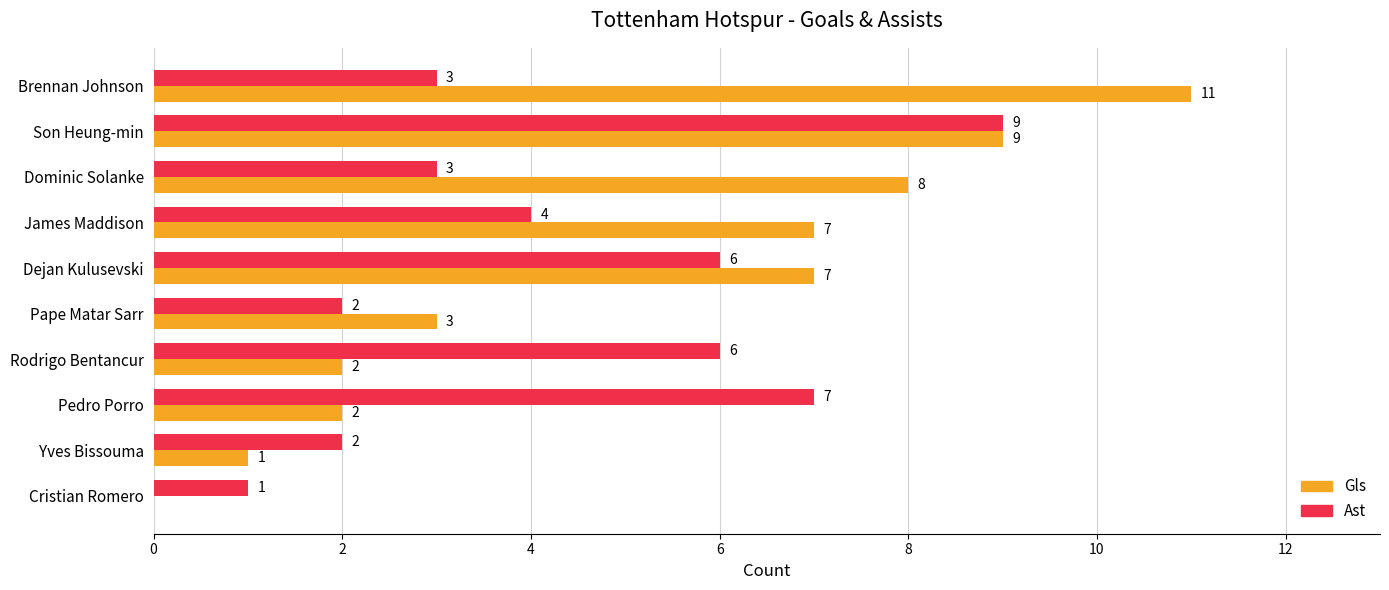

Is the value of Gls at James Maddison greater than the value of Ast at Yves Bissouma?

Yes